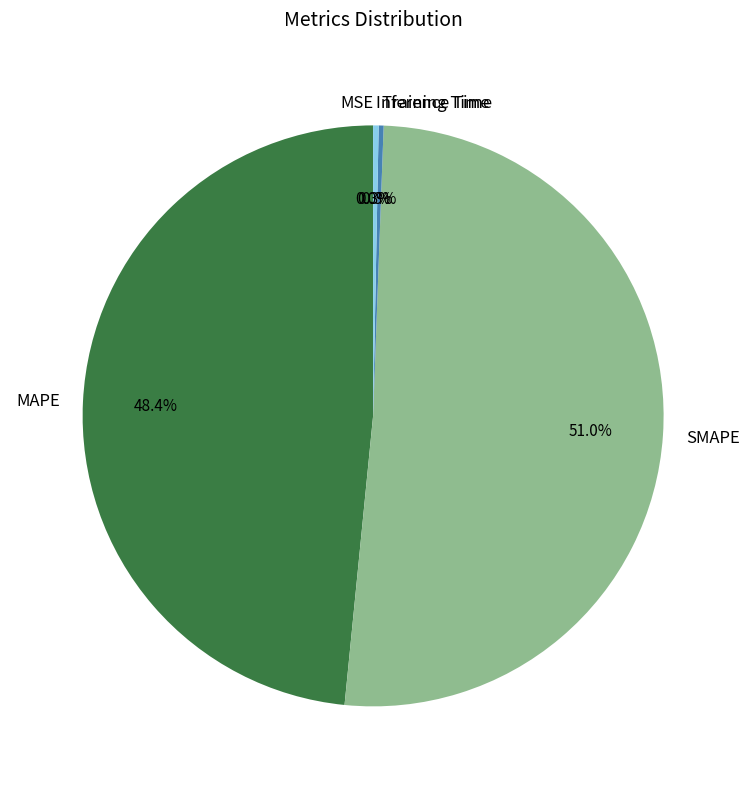

What percentage is the MAPE slice, to the nearest percent?

48%